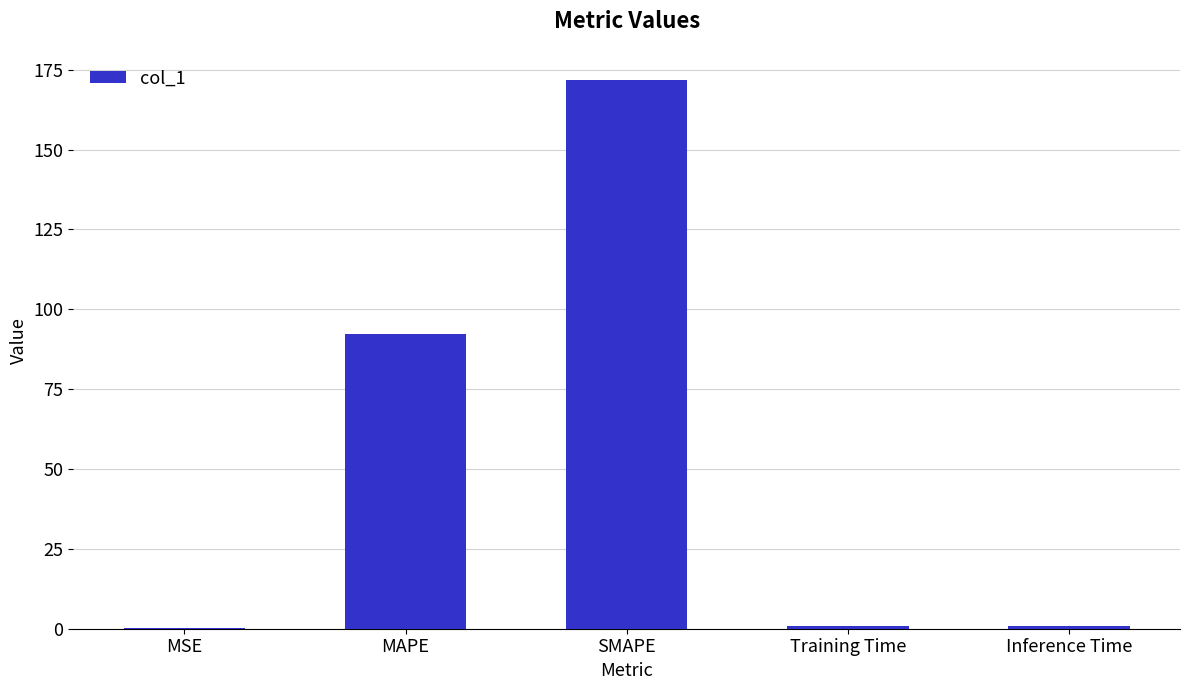

Which category has the highest value across all series?

SMAPE